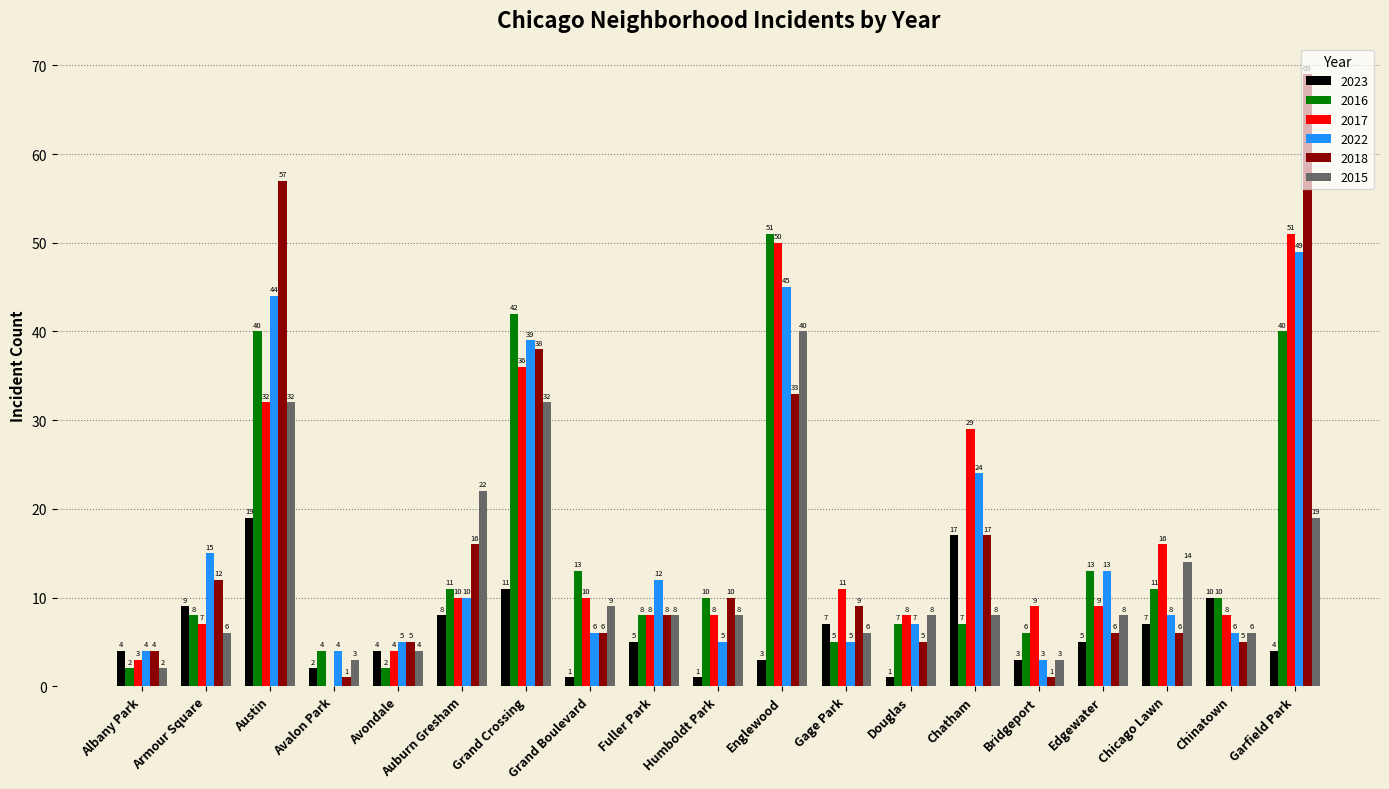

Which label corresponds to the largest value in the chart?

Garfield Park